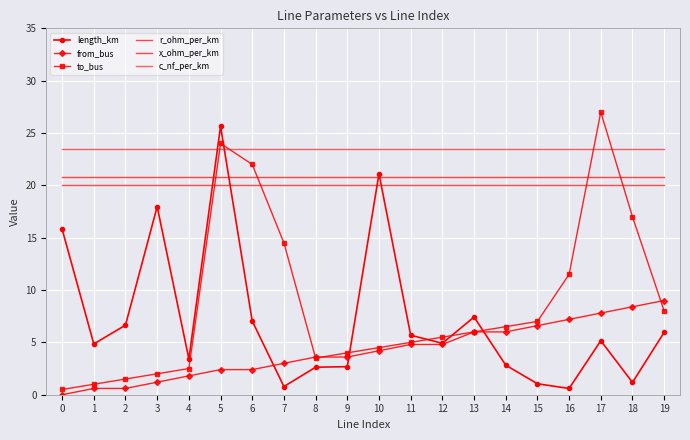

True or false: from_bus has more than 1 points higher than both neighbors.

False